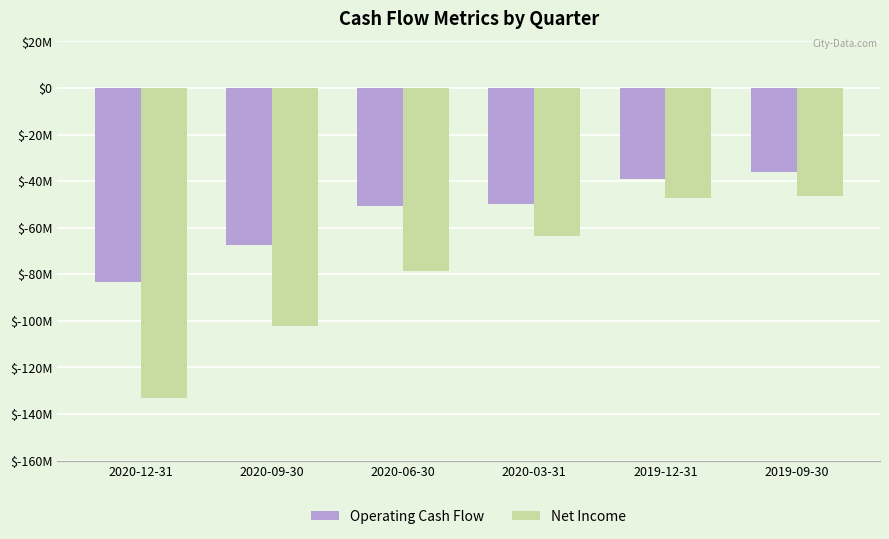

Are the bars horizontal?

No